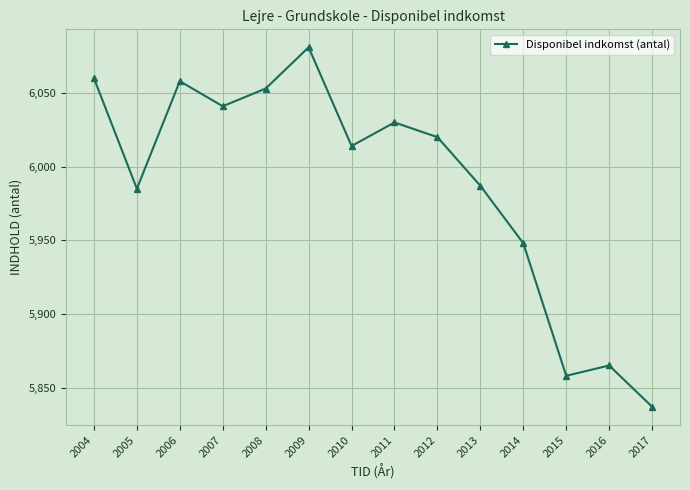

The value at 2009 is 6081. True or false?

True